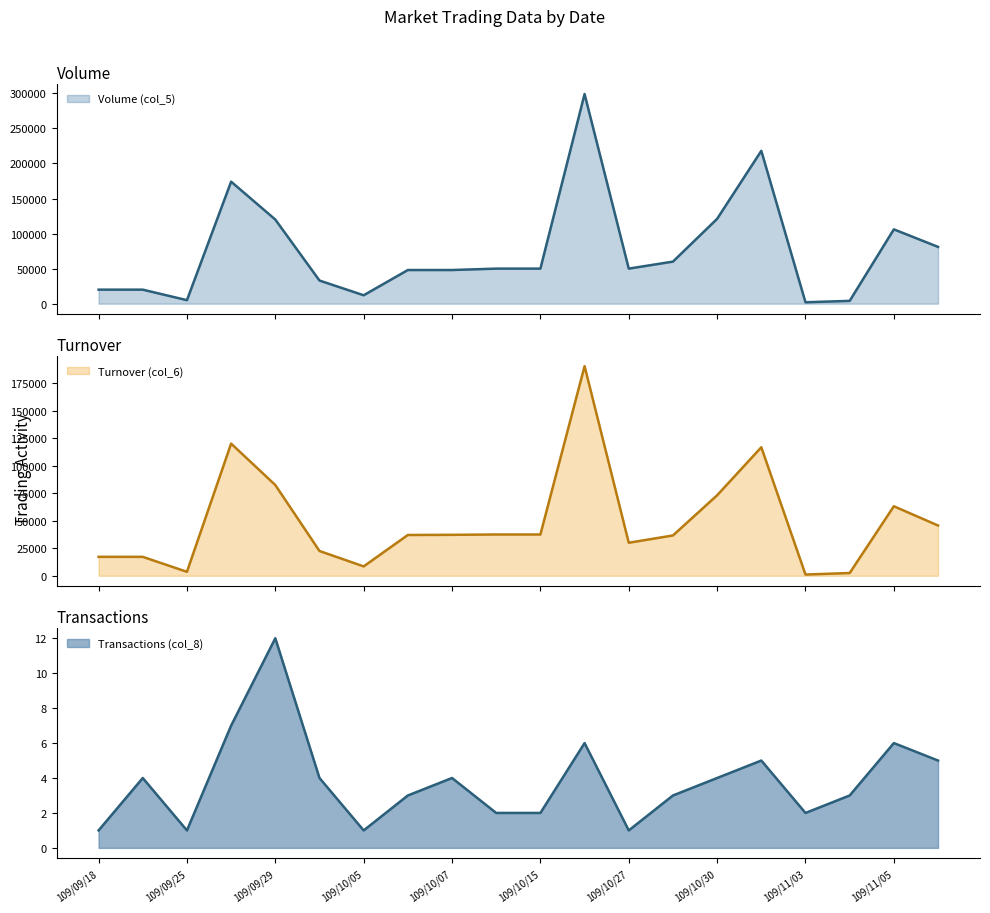

Does the chart display data point markers on the line(s)?

No